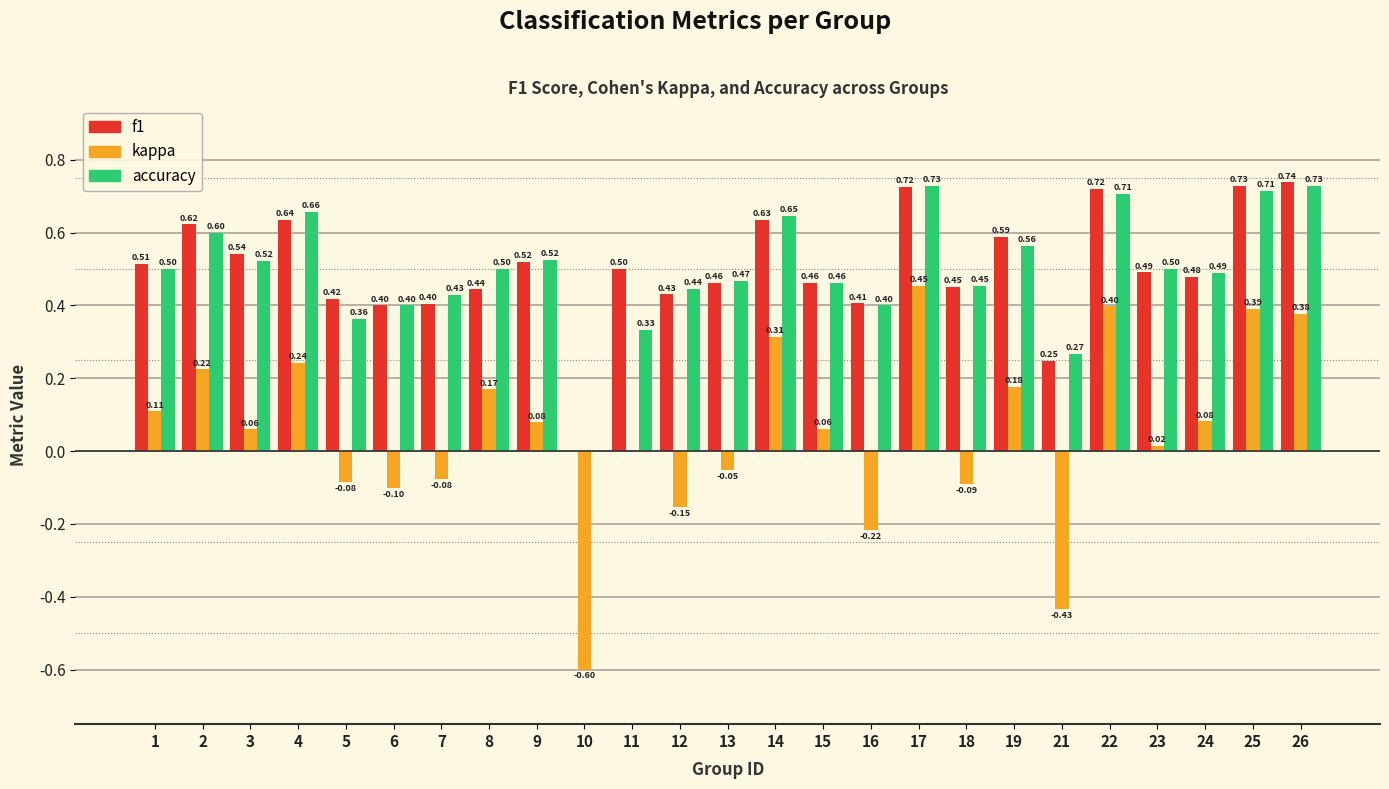

Between 7 and 19, which series saw the biggest shift?

kappa